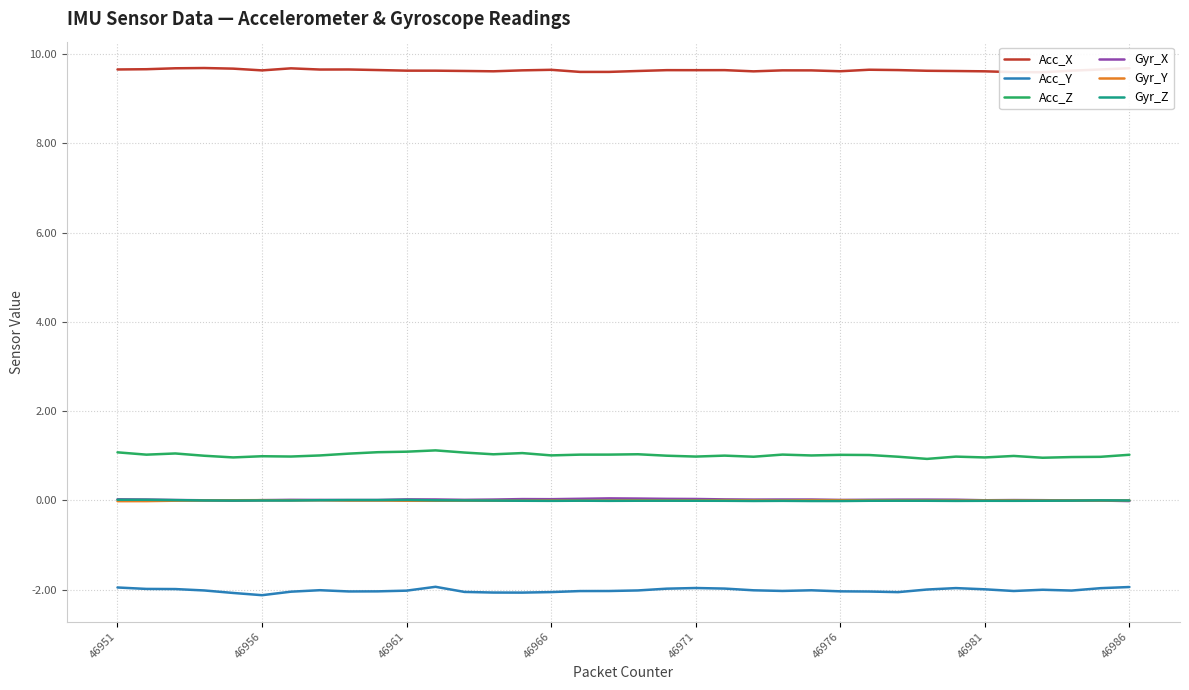

True or false: Acc_X and Gyr_Z cross at least once.

False